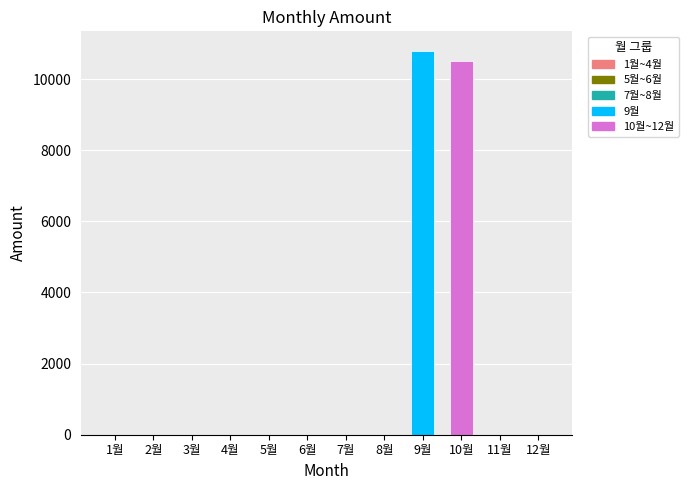

List the labels in order of value, largest first.

9월, 10월, 1월, 2월, 3월, 4월, 5월, 6월, 7월, 8월, 11월, 12월